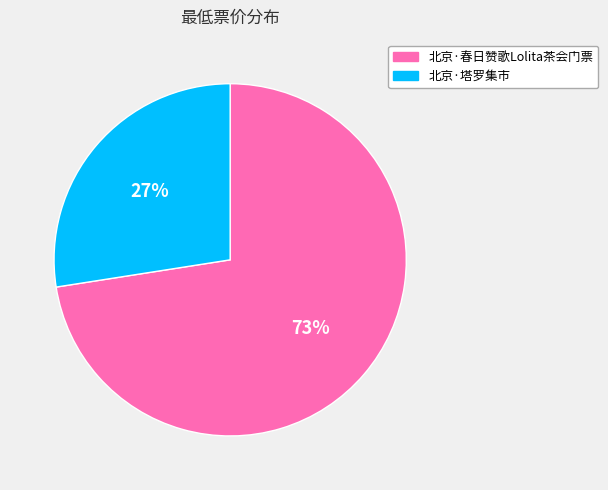

Between 北京·春日赞歌Lolita茶会门票 and 北京·塔罗集市, which is larger?

北京·春日赞歌Lolita茶会门票